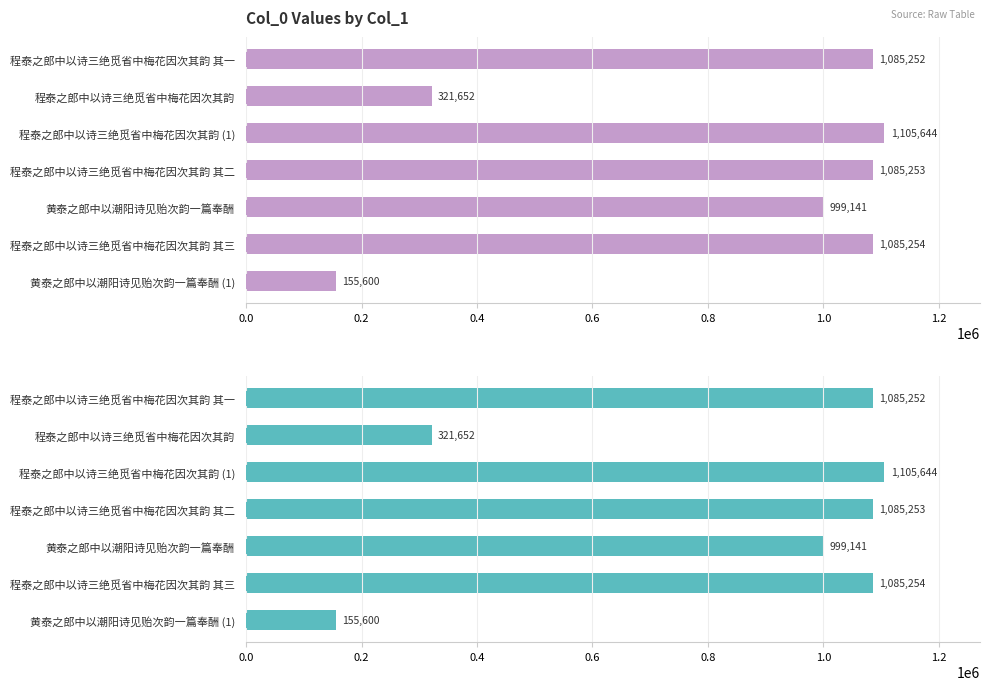

Is it true that the value at 程泰之郎中以诗三绝觅省中梅花因次其韵 其二 is 1903285?

False